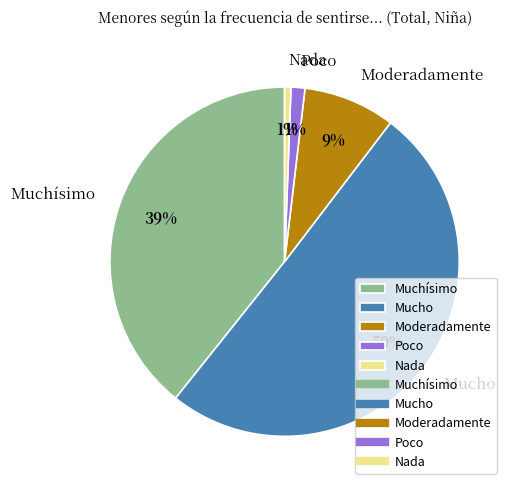

Combined, do Moderadamente and Mucho account for over 50%?

Yes